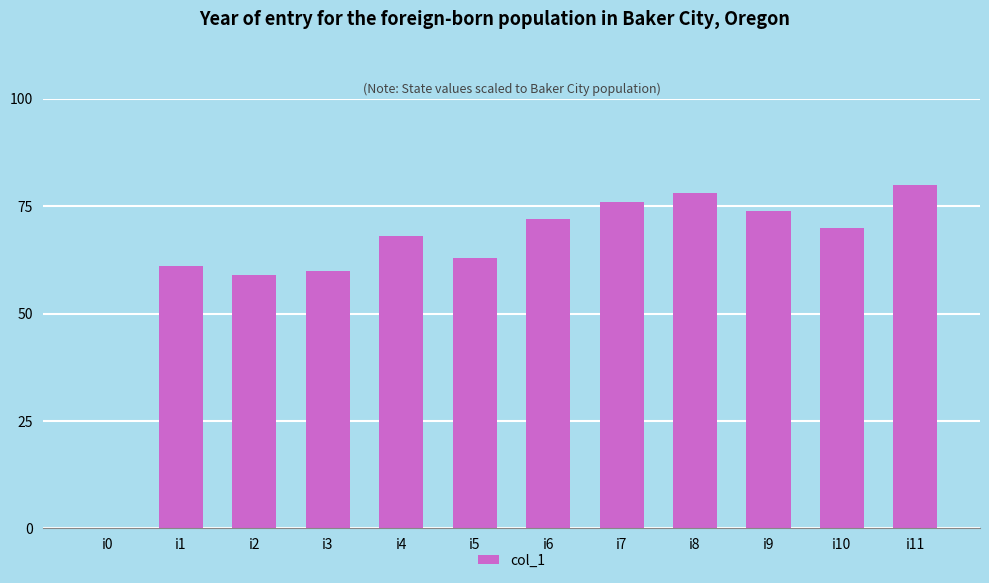

Does the chart contain stacked bars?

No